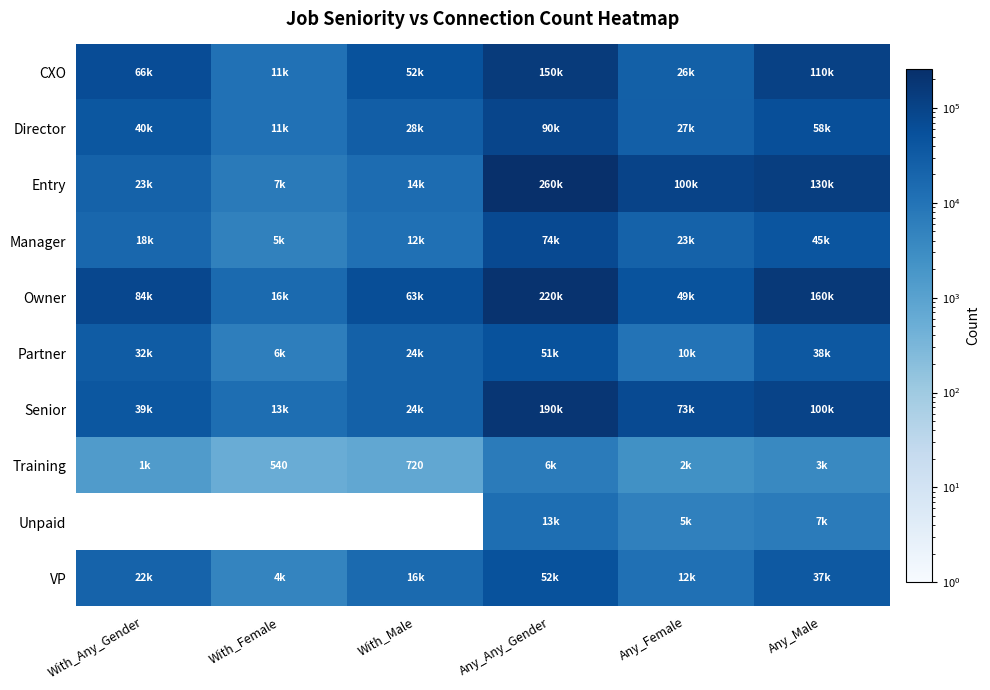

List the labels in order of CXO value, smallest first.

With_Female, Any_Female, With_Male, With_Any_Gender, Any_Male, Any_Any_Gender